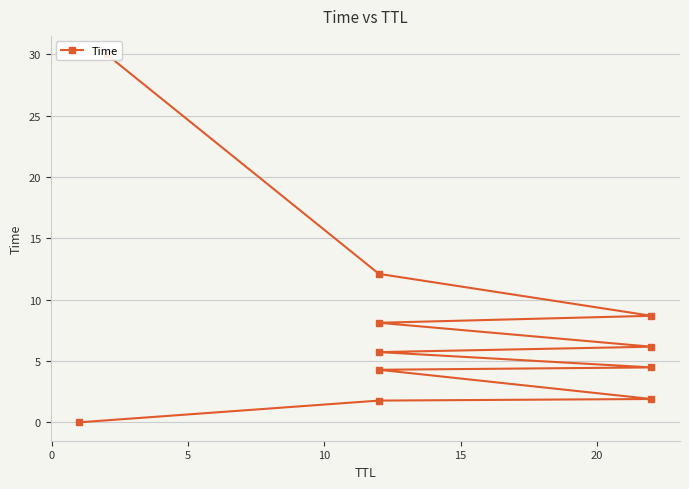

True or false: there are more than 2 points higher than both neighbors.

False